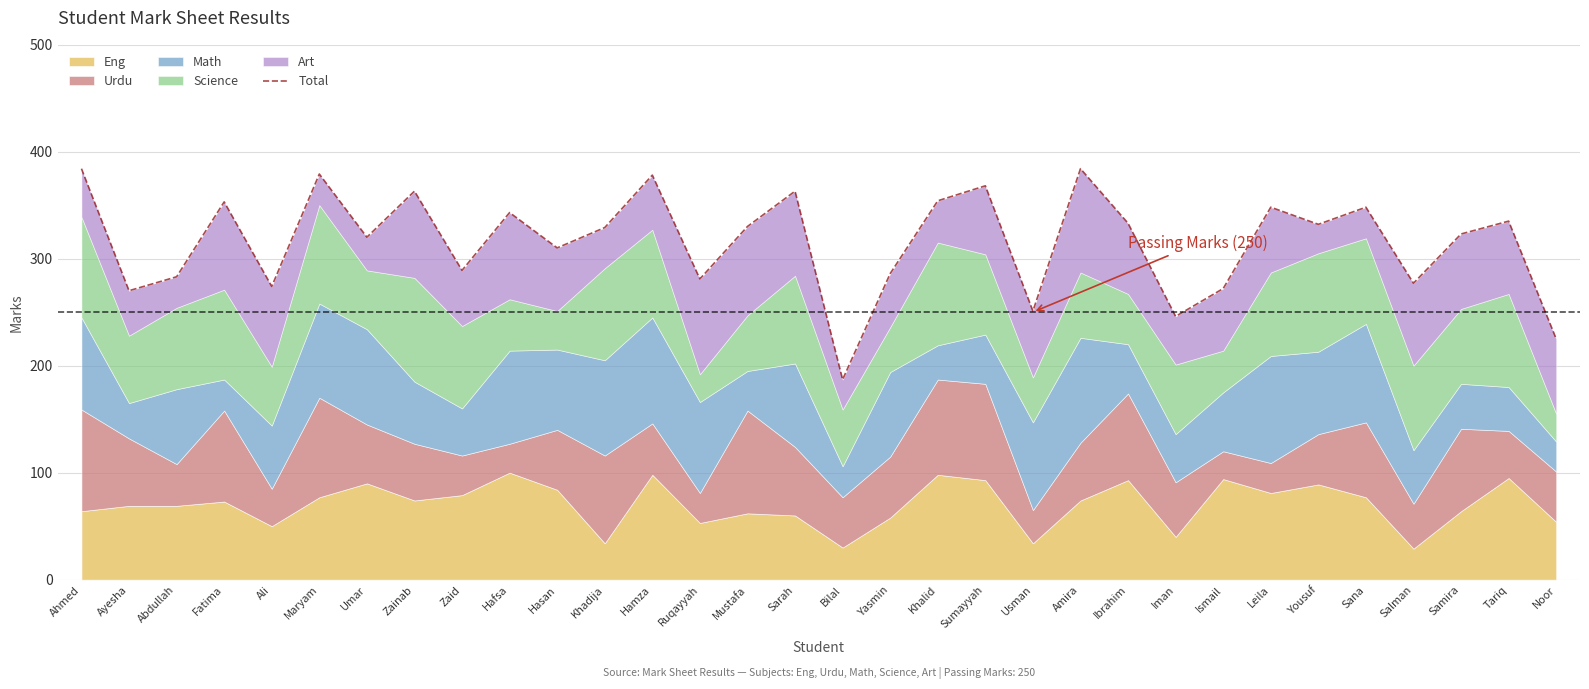

What is the greatest value displayed?

384